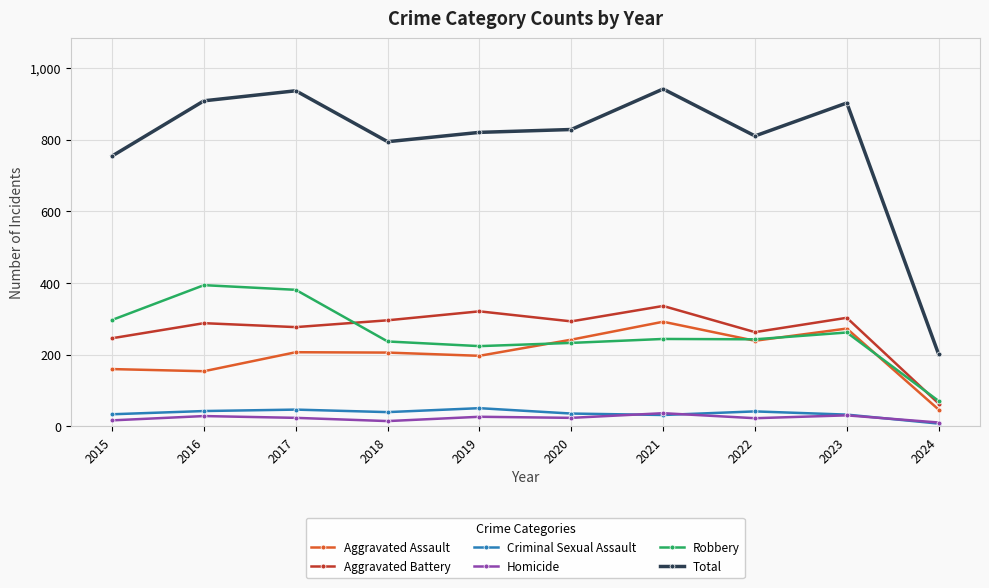

The Criminal Sexual Assault series shows 76 at 2022. True or false?

False